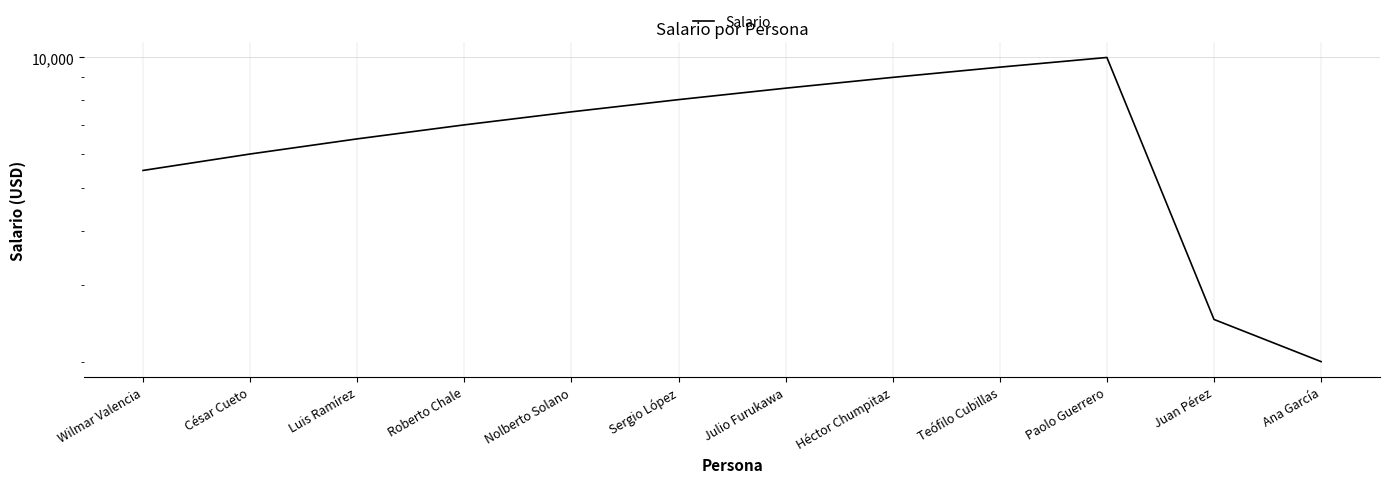

What value does the data have at César Cueto?

6000